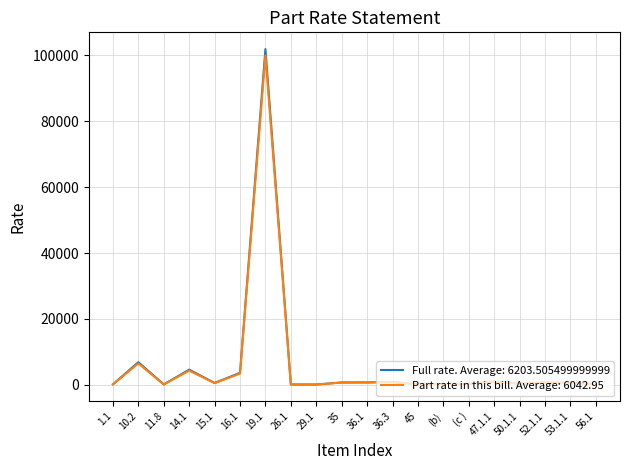

Which series has the widest spread of values?

Full rate. Average: 6203.505499999999